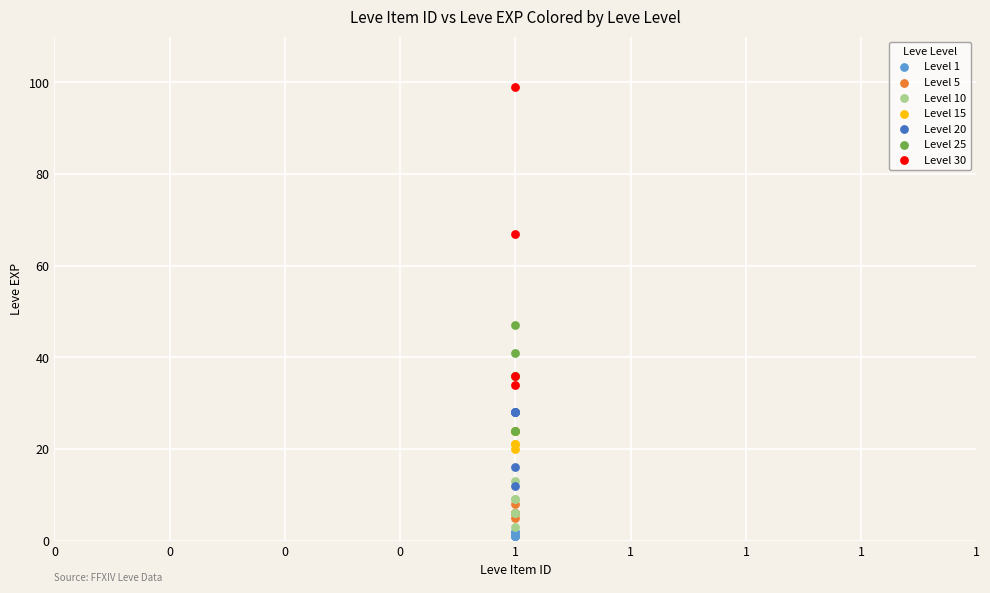

Which series has the widest spread of Y values?

Level 30